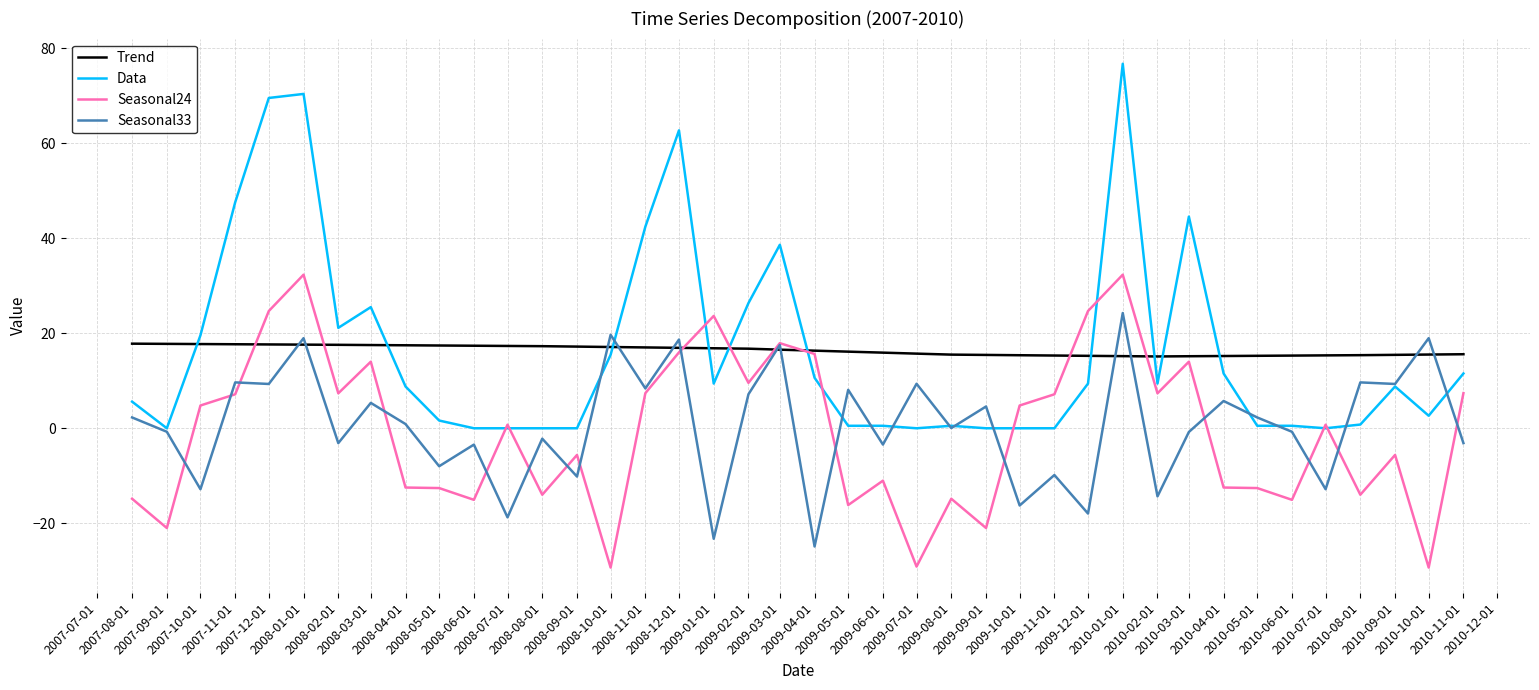

What is the approximate value of Seasonal33 at 2010-06-01?

-0.7